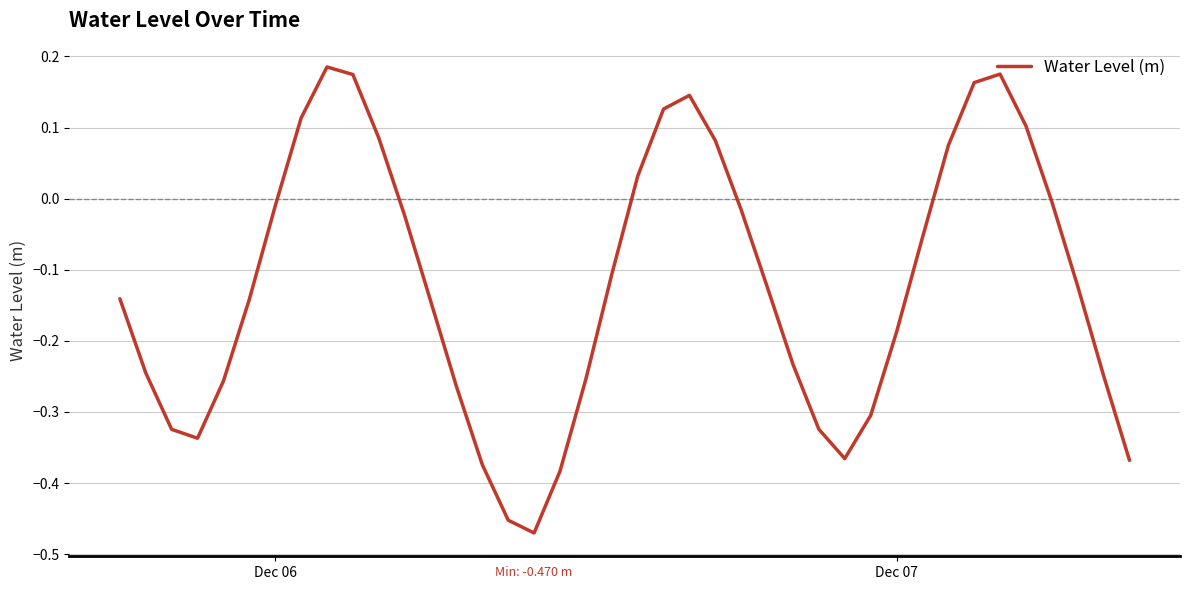

What is the difference between the maximum and minimum values?

0.7